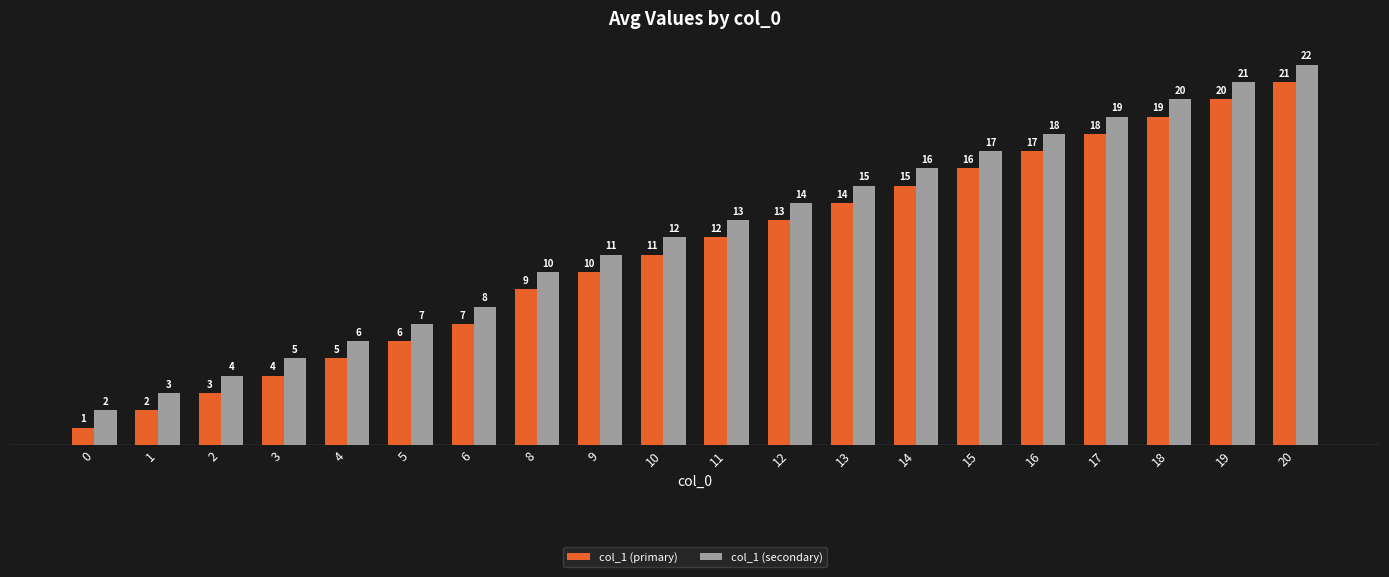

At which label is col_1 (primary) closest to 11?

10